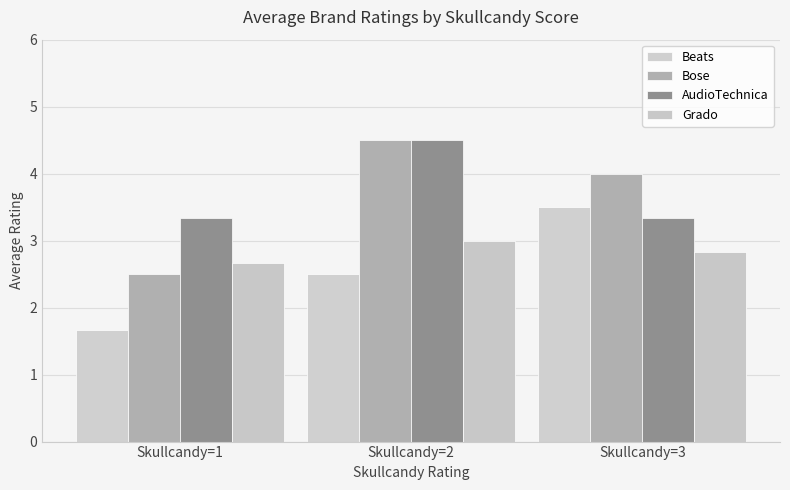

Reading left to right, what are all the values shown in this chart?

Beats: 1.7	2.5	3.5
Bose: 2.5	4.5	4.0
AudioTechnica: 3.3	4.5	3.3
Grado: 2.7	3.0	2.8